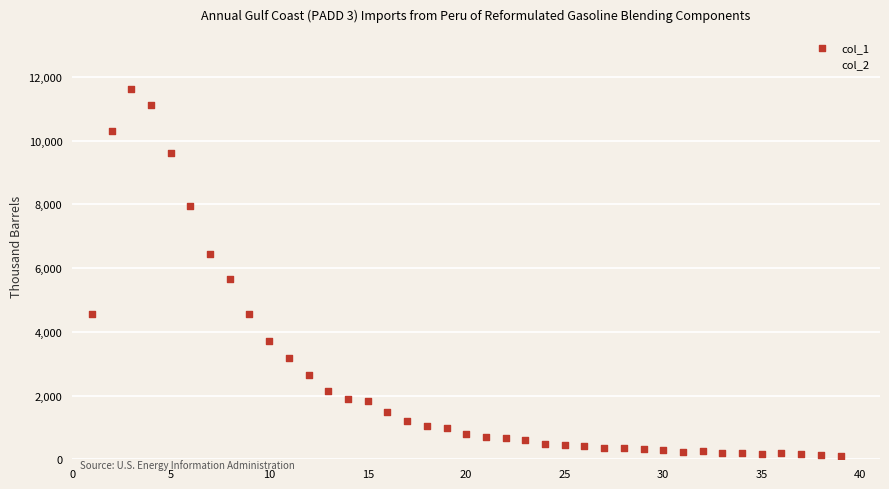

Which series contains the highest Y value?

col_1